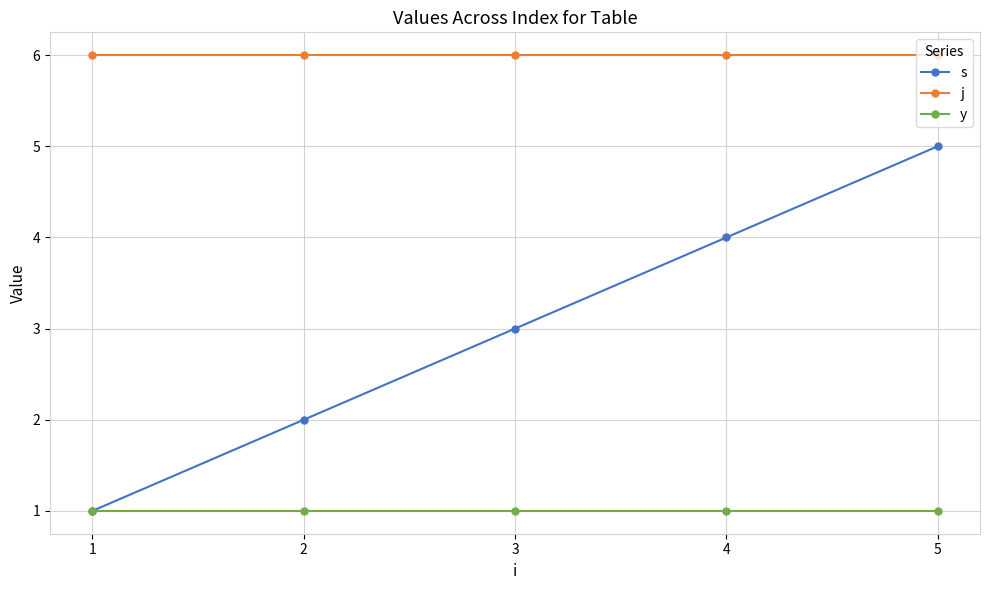

What is the minimum value shown in the chart?

1